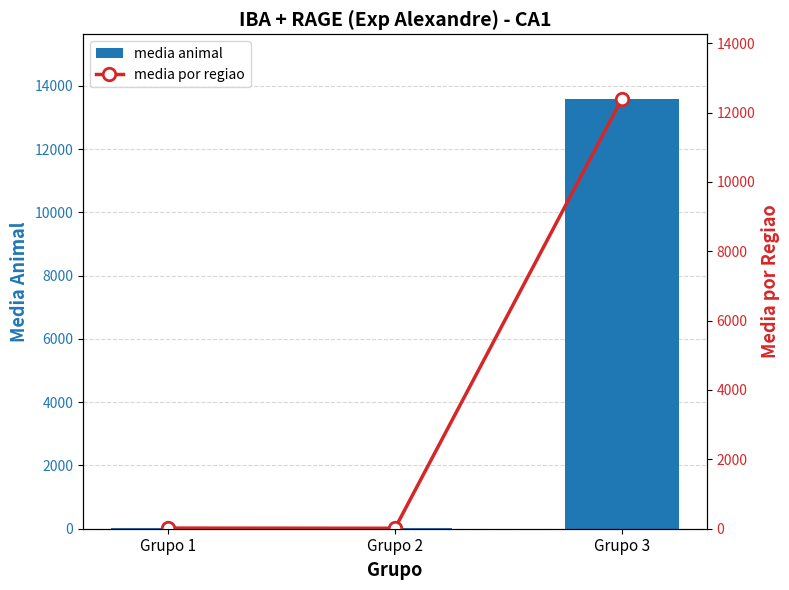

Is it true that media animal equals 7.9 at Grupo 2?

False